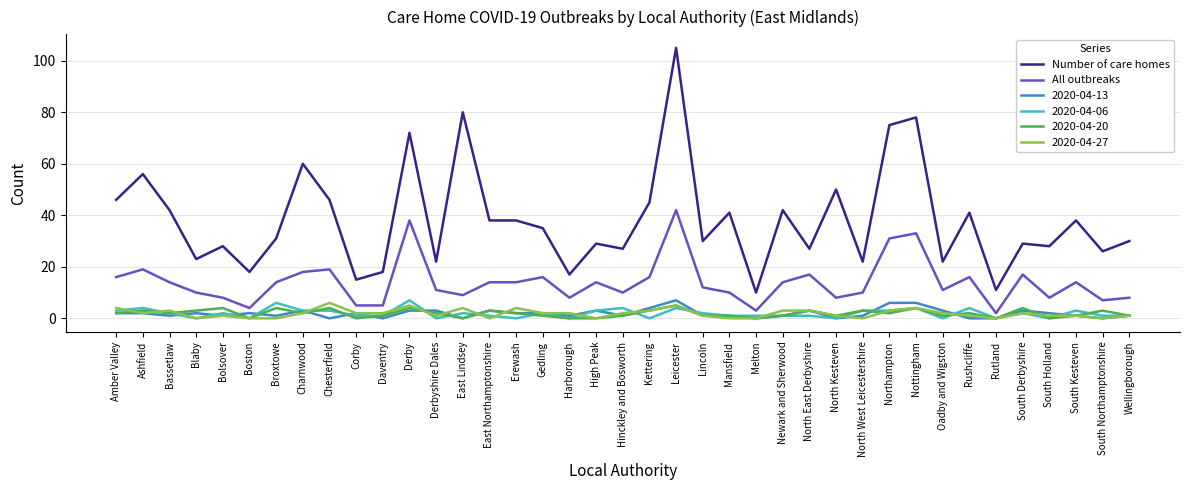

What is the difference between the highest and lowest values at Derby?

69